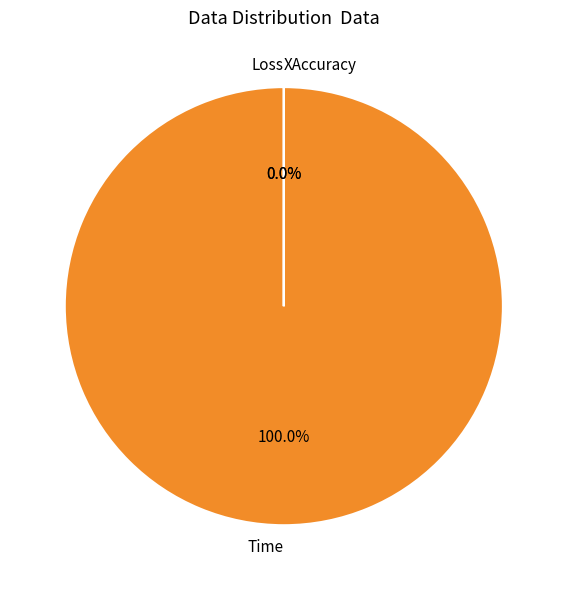

Which has a higher value, Loss or XAccuracy?

XAccuracy